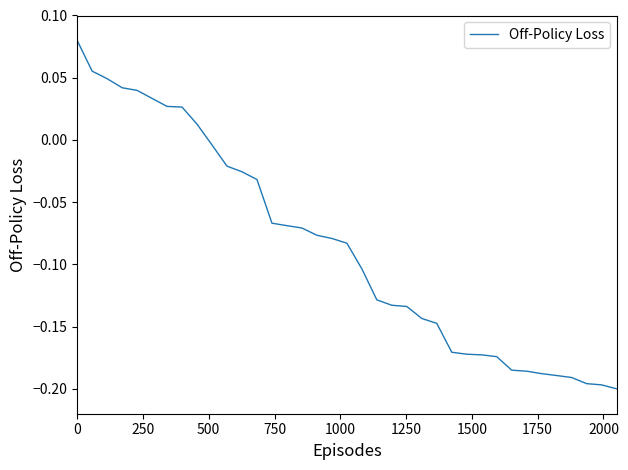

Count the number of values greater than 0.

9